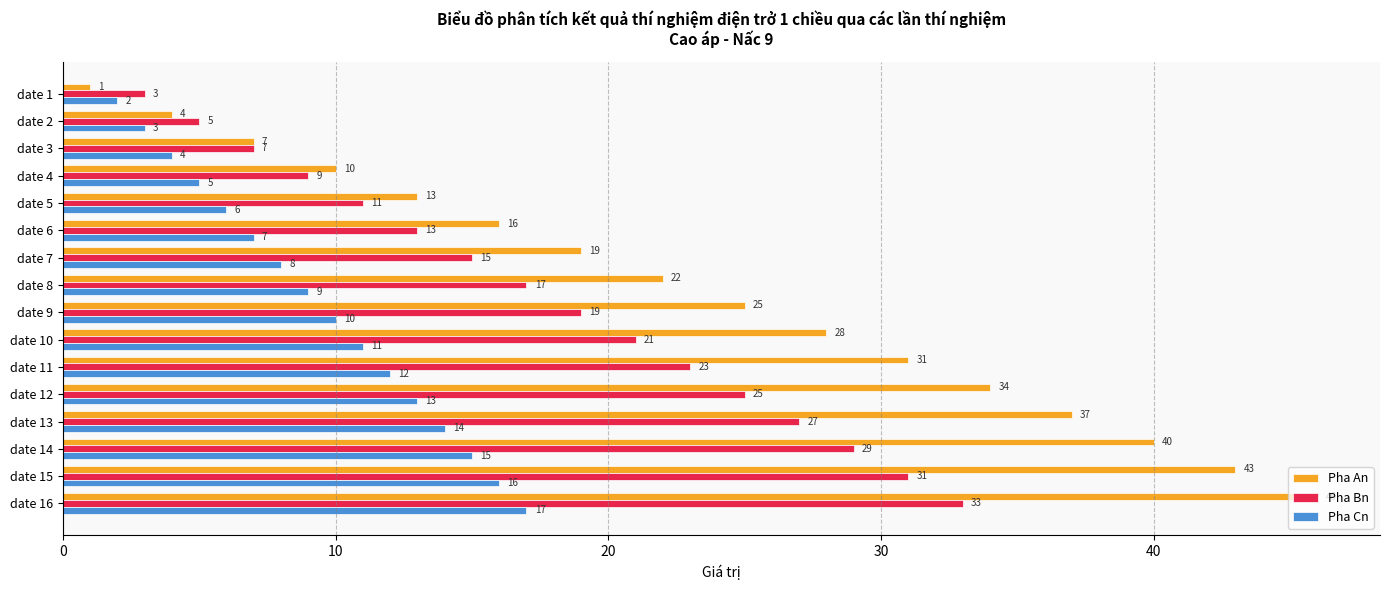

Count the number of categories in the chart.

16